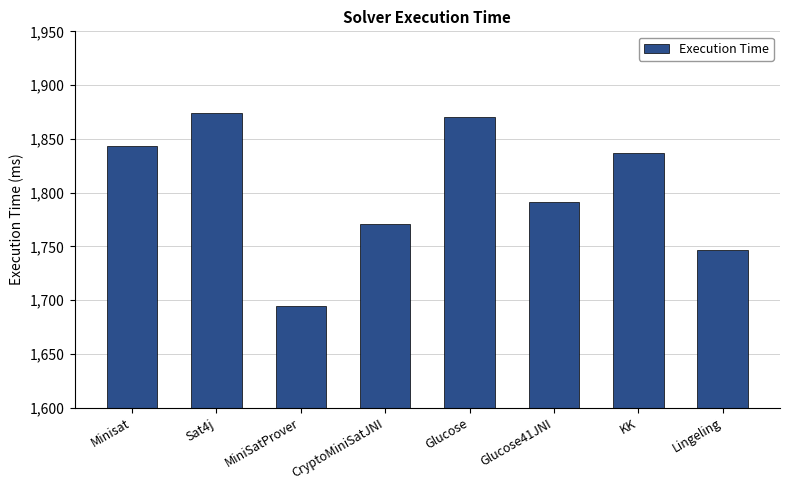

The value at MiniSatProver is 1695. True or false?

True